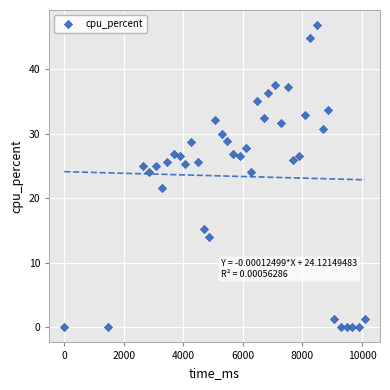

What is the range of X values (max minus min)?

10098.0